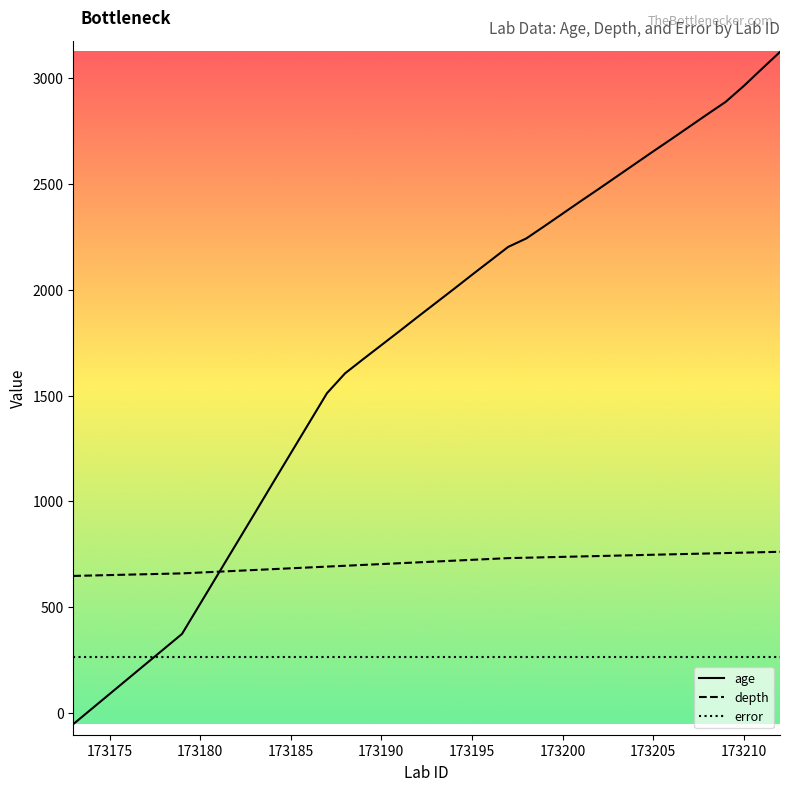

What is the lowest value of the error series?

266